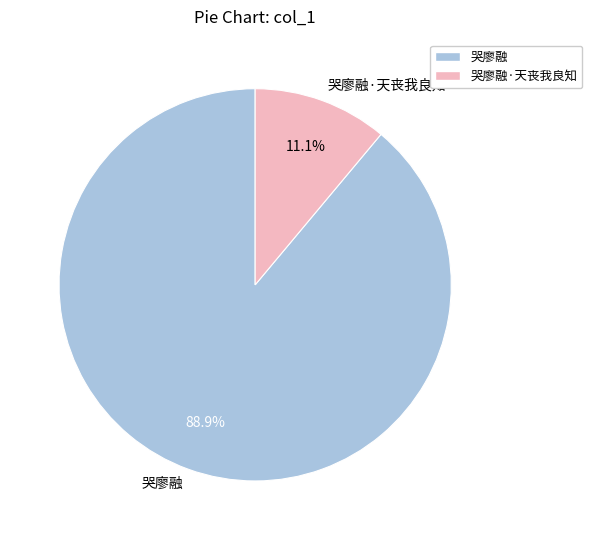

The 哭廖融·天丧我良知 slice represents 11% of the pie. True or false?

True